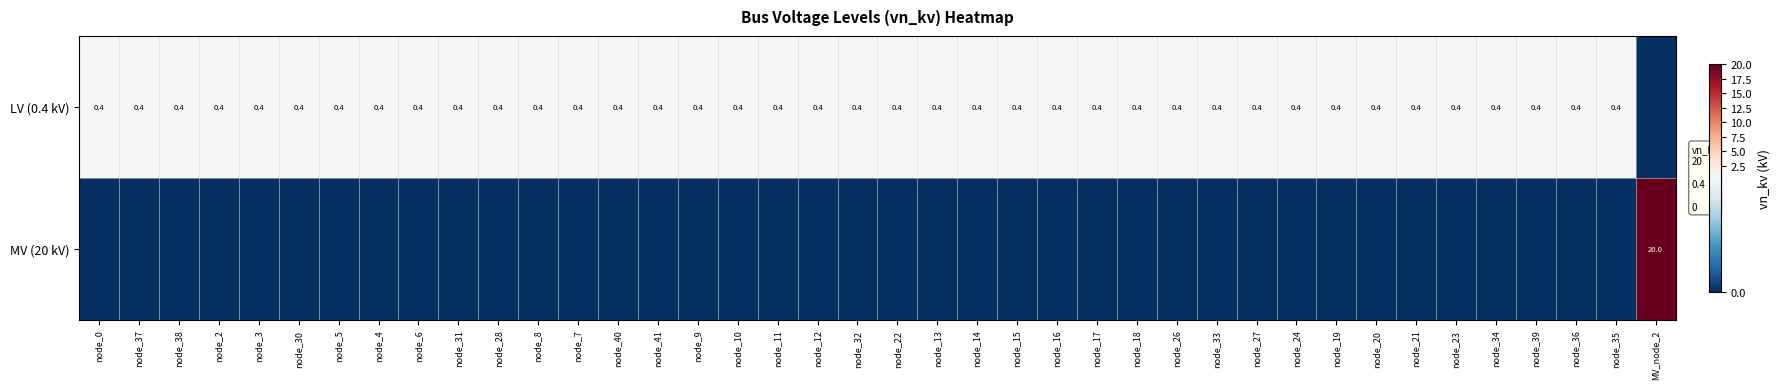

Between node_4 and node_37, which is larger?

node_4